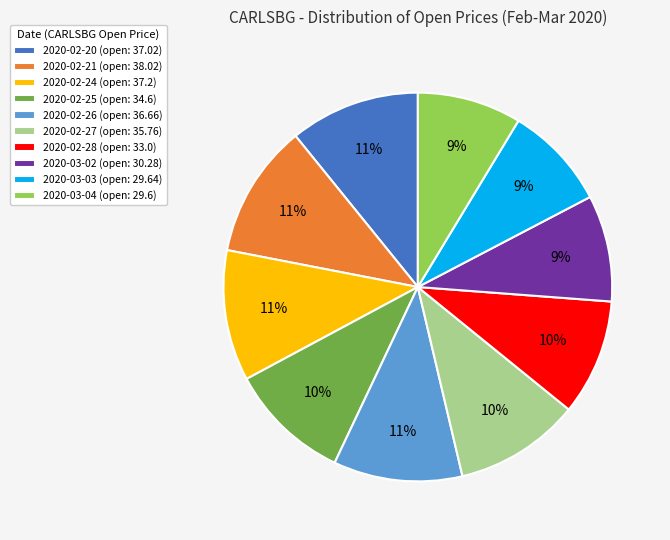

Is it true that 2020-02-28 is 10% of the pie?

True